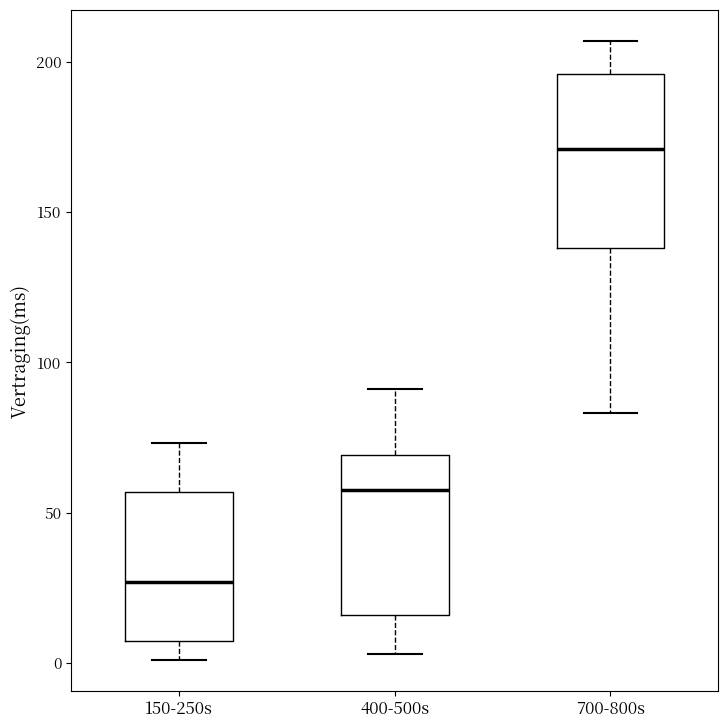

Reading left to right, transcribe this box plot: for each box, give where its median line is, the range the box spans, and where its two whiskers end, as read against the y-axis. The values are not printed on the chart, so give them approximately, as read against the axis.

150-250s: median 25, box 5 to 55, whiskers 0 to 75
400-500s: median 60, box 15 to 70, whiskers 5 to 90
700-800s: median 170, box 140 to 195, whiskers 85 to 205